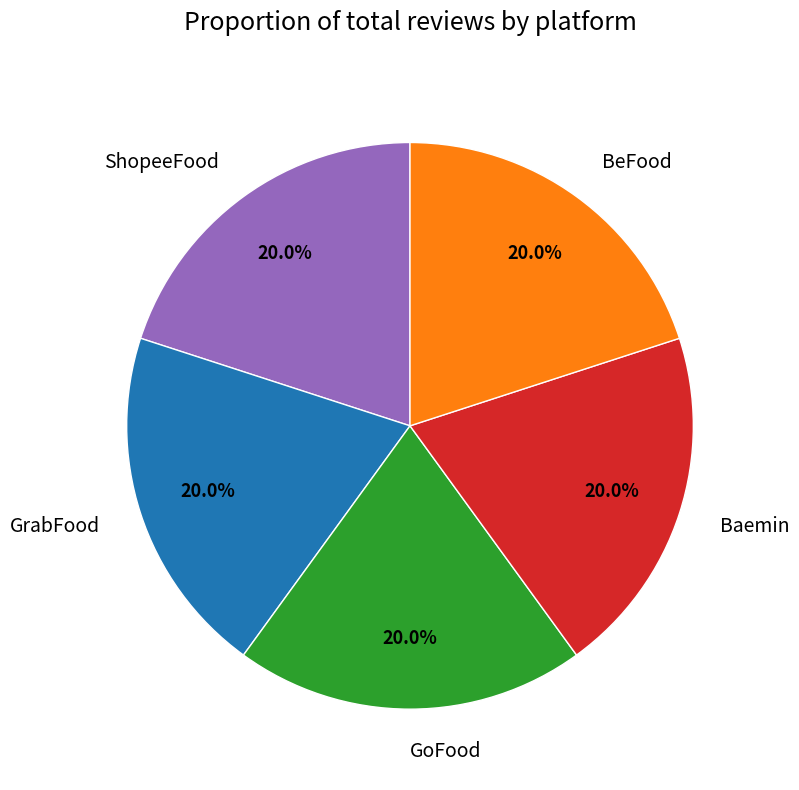

What is the total percentage of GrabFood and Baemin?

40.0%